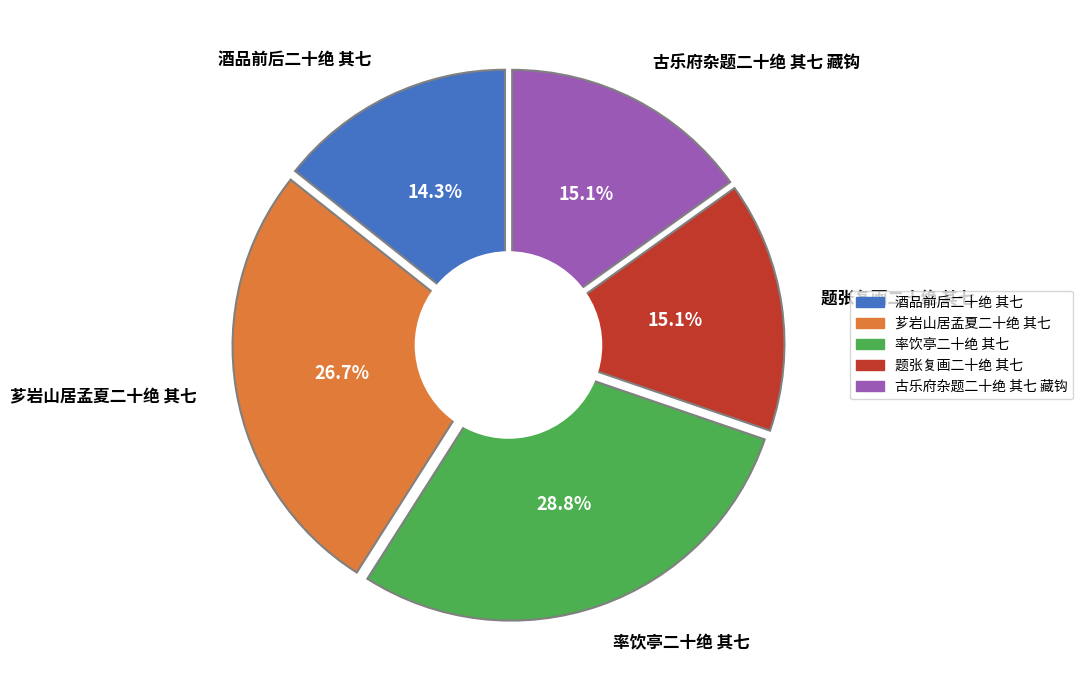

Between 题张复画二十绝 其七 and 率饮亭二十绝 其七, which is larger?

率饮亭二十绝 其七